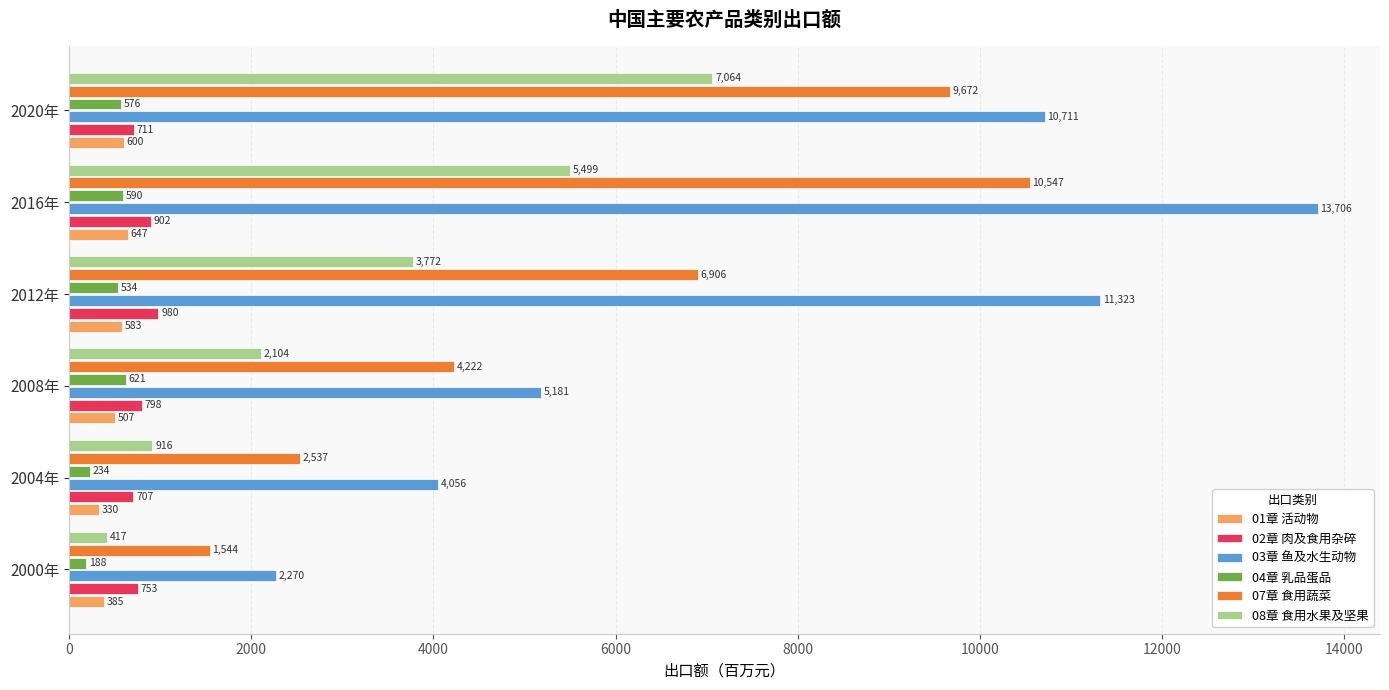

Rank the series at 2008年 from highest to lowest value.

03章 鱼及水生动物, 07章 食用蔬菜, 08章 食用水果及坚果, 02章 肉及食用杂碎, 04章 乳品蛋品, 01章 活动物